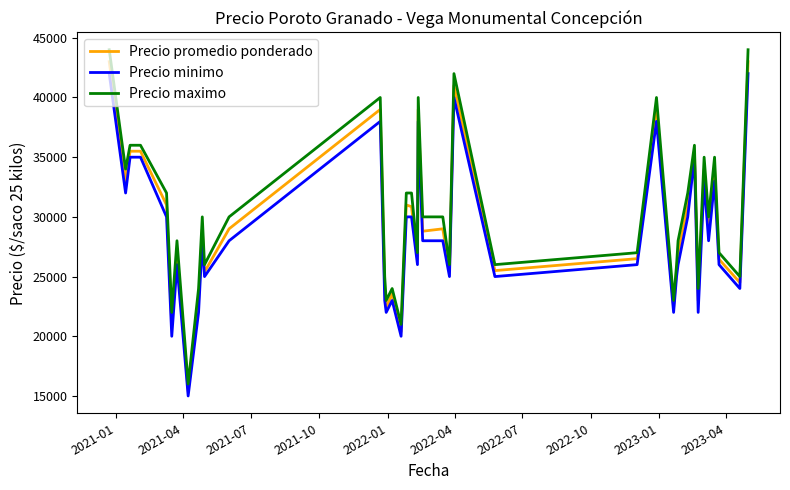

Which series has the largest range (max minus min)?

Precio maximo